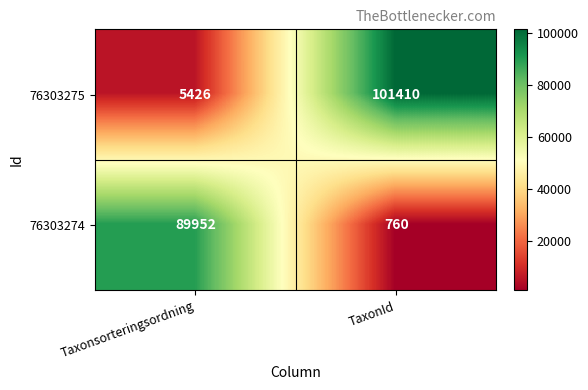

Reading left to right, what are all the values shown in this chart?

76303275: 5426	101410
76303274: 89952	760